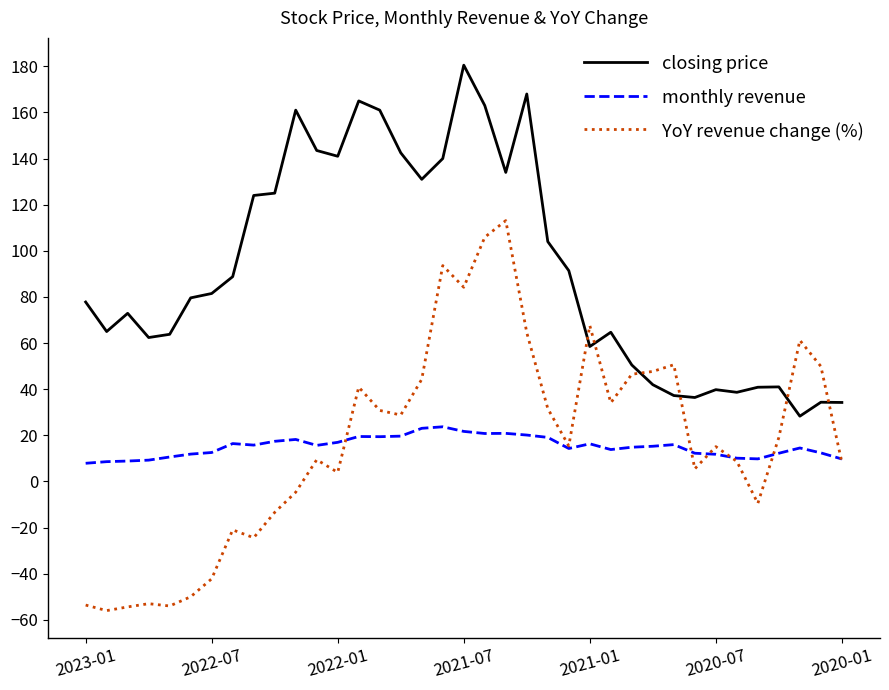

In YoY revenue change (%), how many points are higher than both neighbors (excluding endpoints)?

10